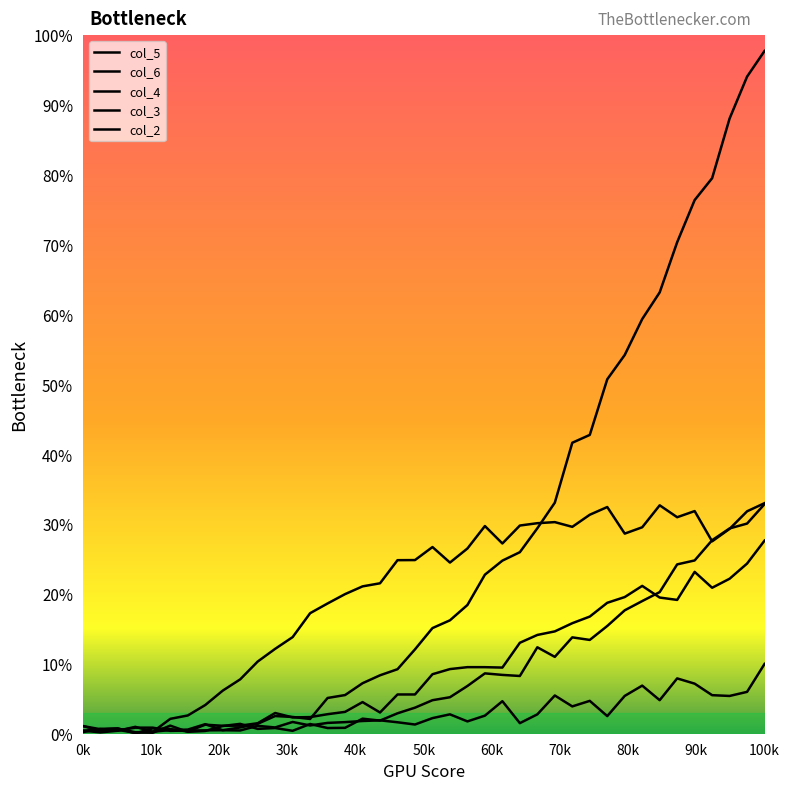

How many interior local peaks does the col_2 series have?

3